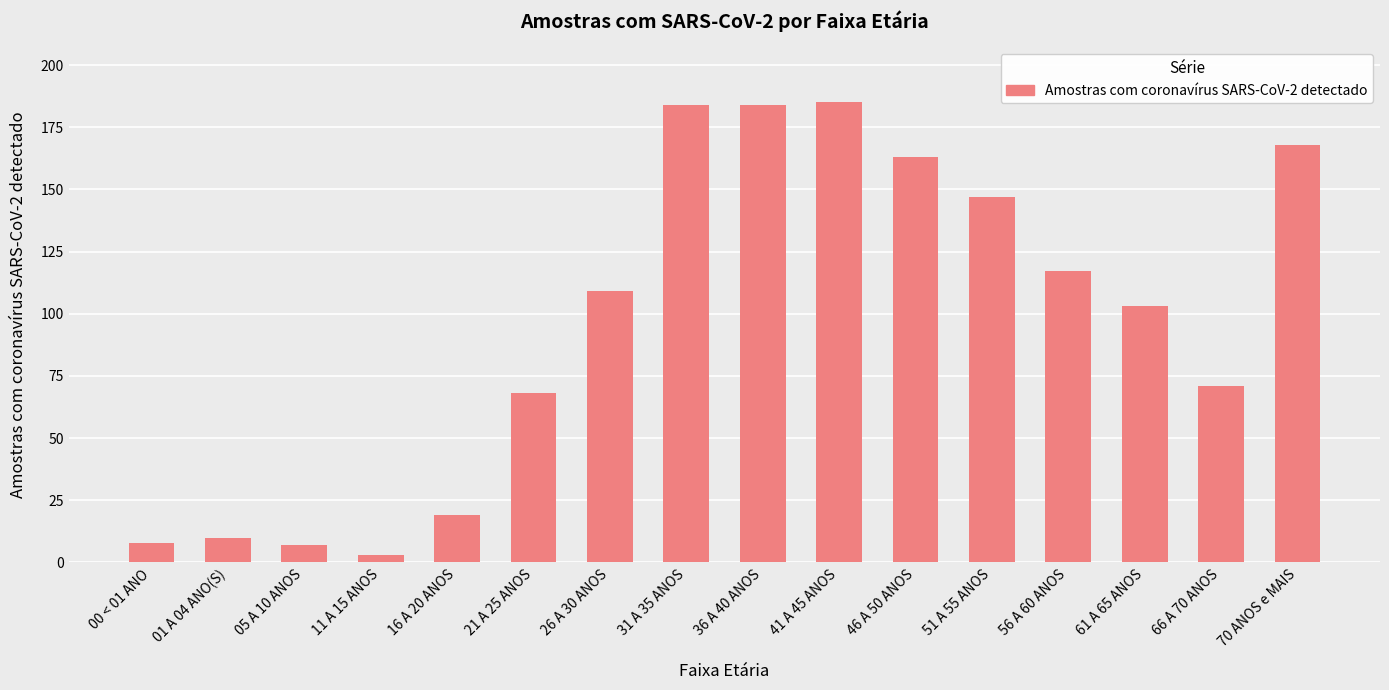

What is the label of the 9th bar from the left?

36 A 40 ANOS